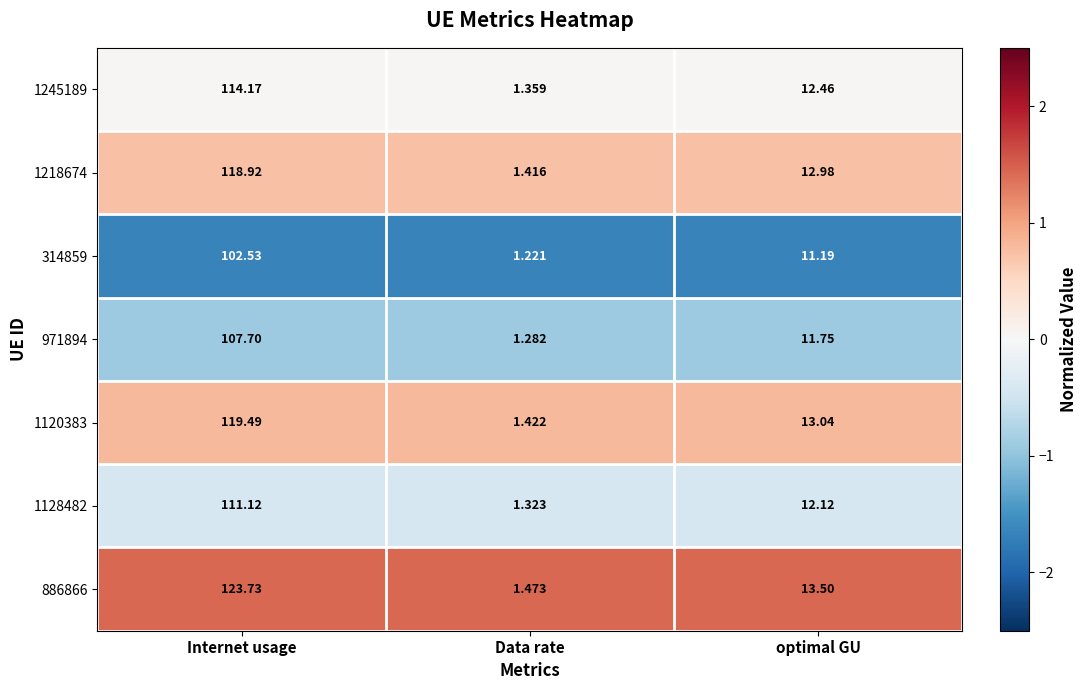

List the labels in order of 1120383 value, smallest first.

Data rate, optimal GU, Internet usage